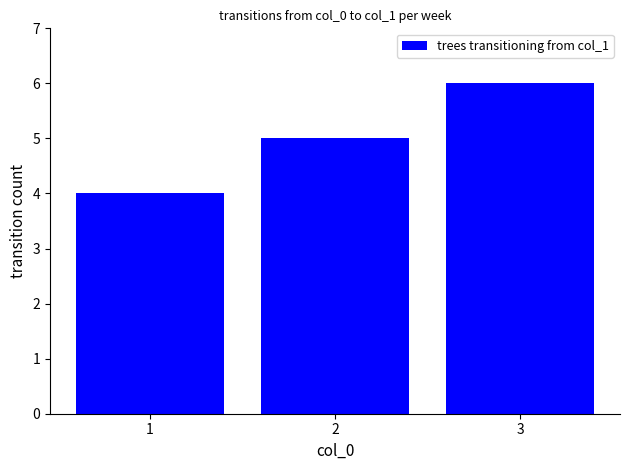

True or false: the data shows 4 at 1.

True